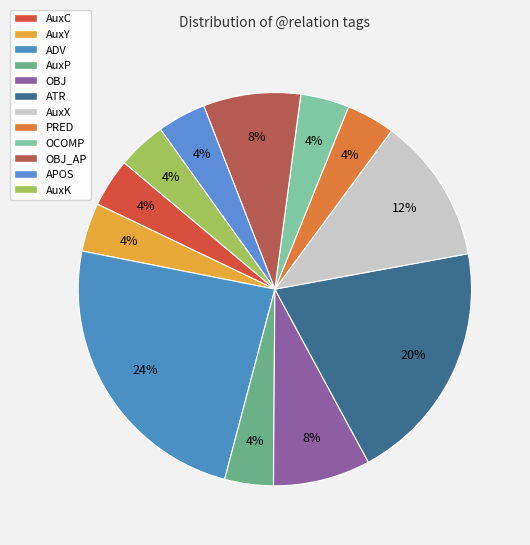

Count the number of slices in the pie.

12